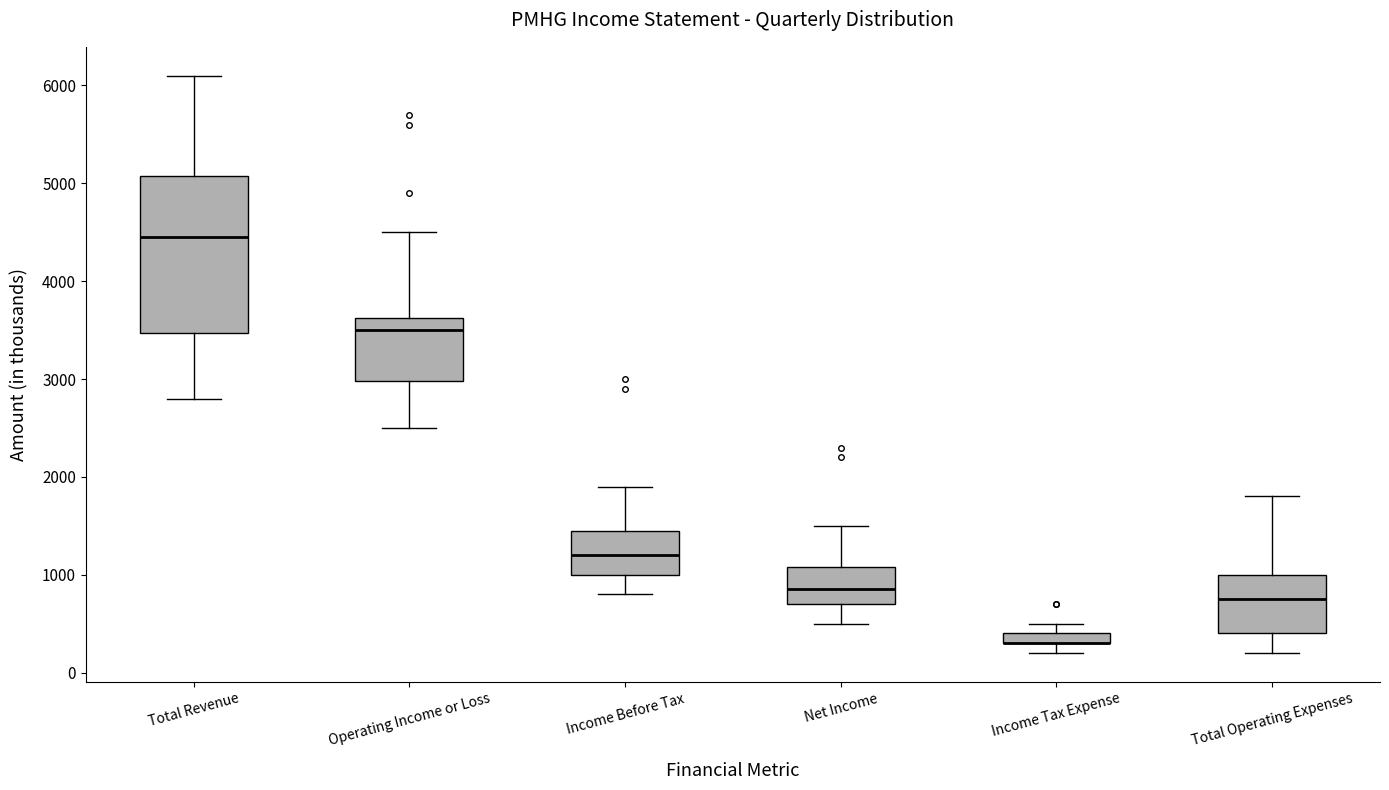

Where does the lower whisker of the box for Total Revenue end on the y-axis? The values are not printed on the chart, so give them approximately, as read against the axis.

2800